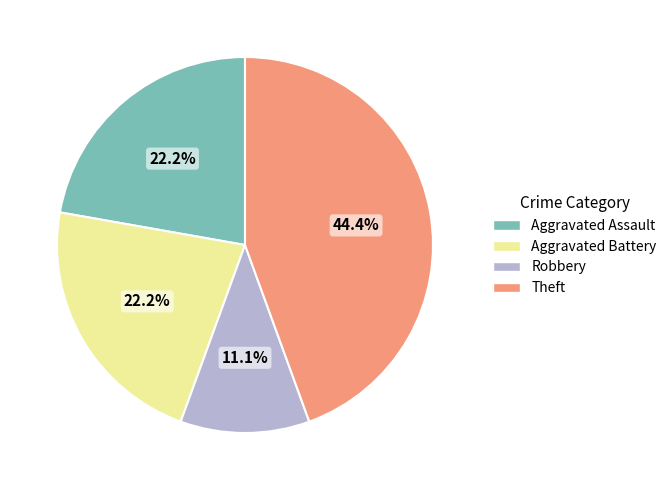

What is the largest slice in the pie chart?

Theft